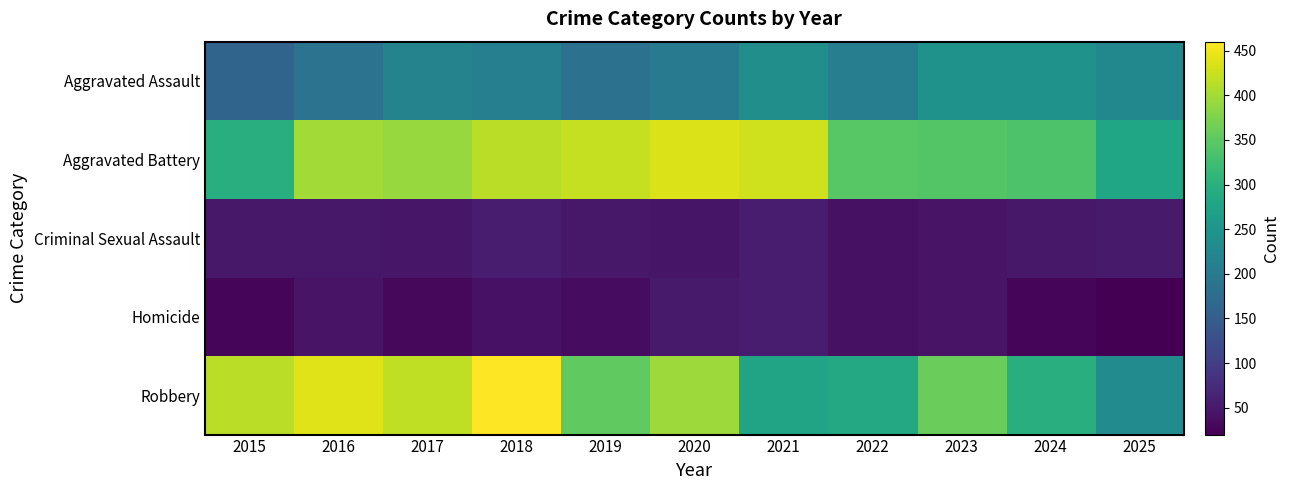

Which series has the largest range (max minus min)?

Robbery